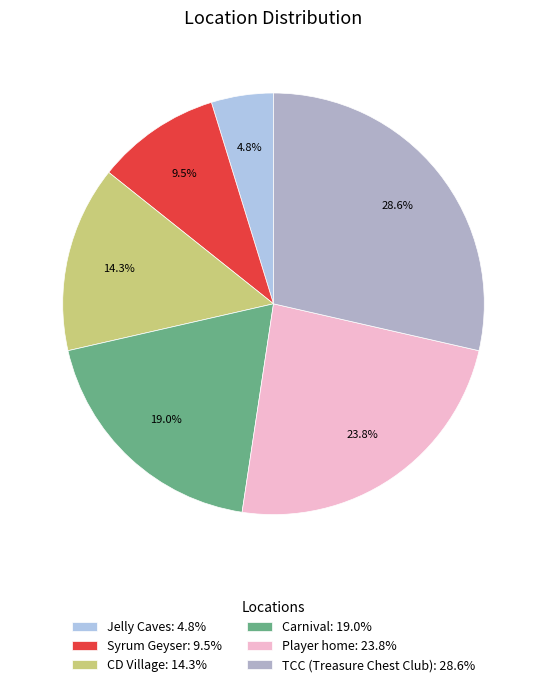

What is the ratio of the value at Carnival to the value at TCC (Treasure Chest Club)?

0.7